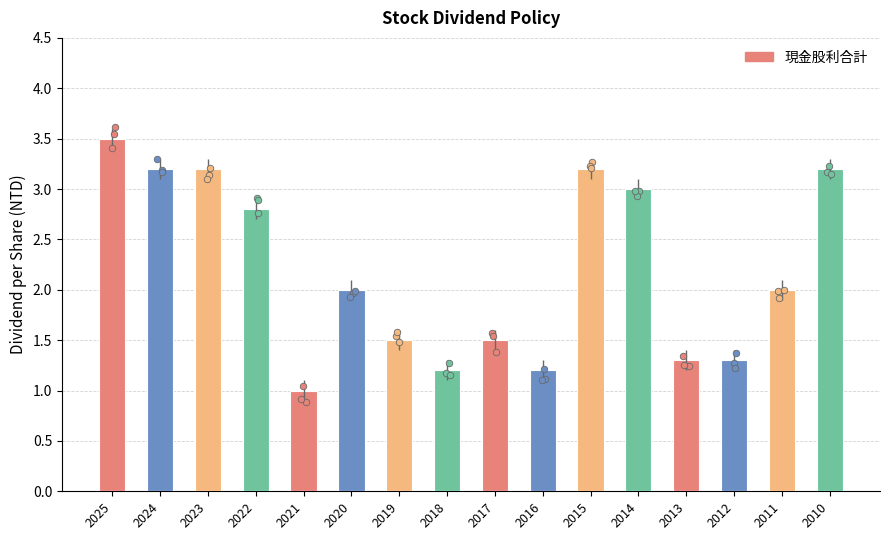

What is the ratio of the value at 2020 to the value at 2013?

1.5